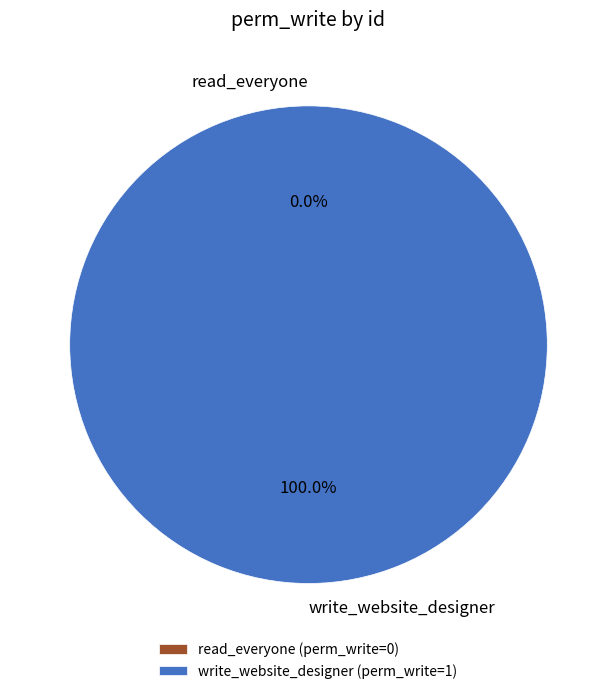

Do read_everyone and write_website_designer together represent more than half of the pie?

Yes